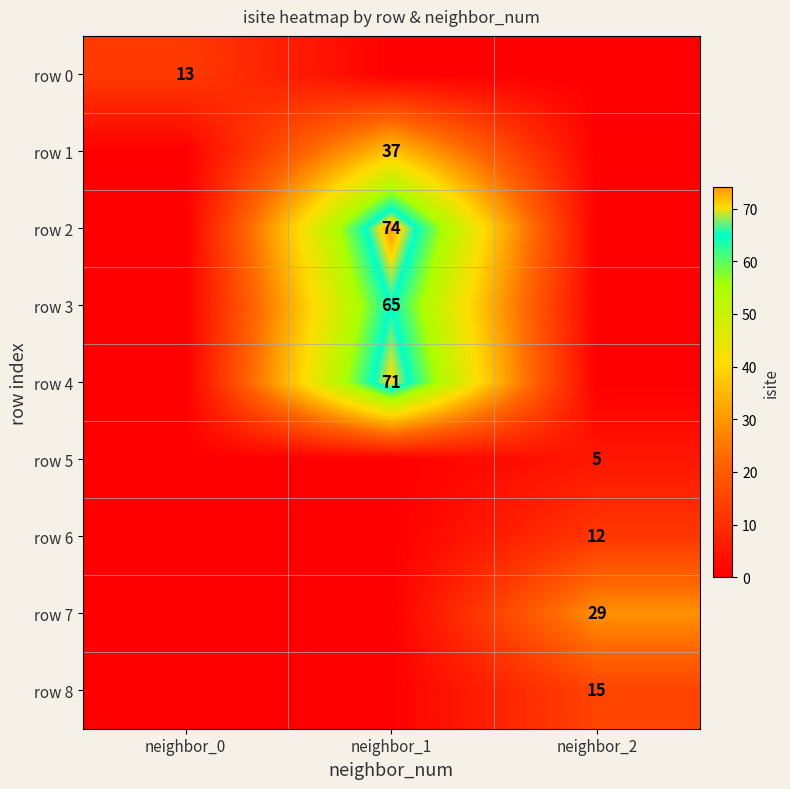

The row 2 series shows 125 at neighbor_1. True or false?

False